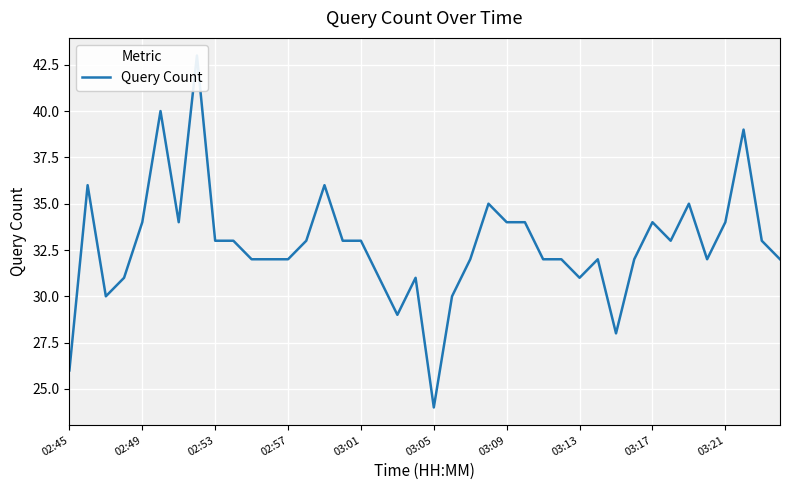

What is the difference between the second highest and second lowest values?

14